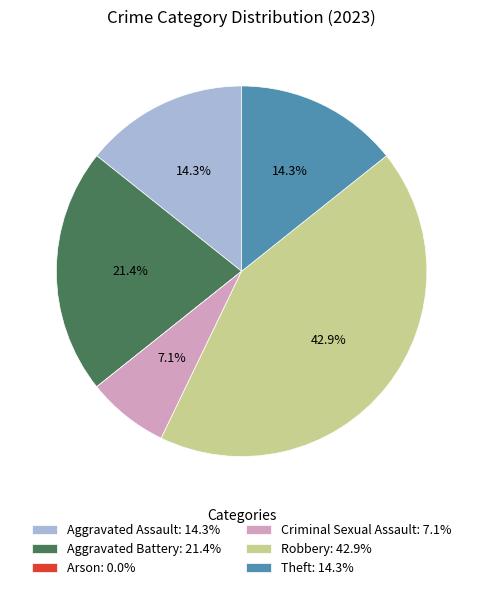

What is the total percentage of Theft and Criminal Sexual Assault?

21.4%